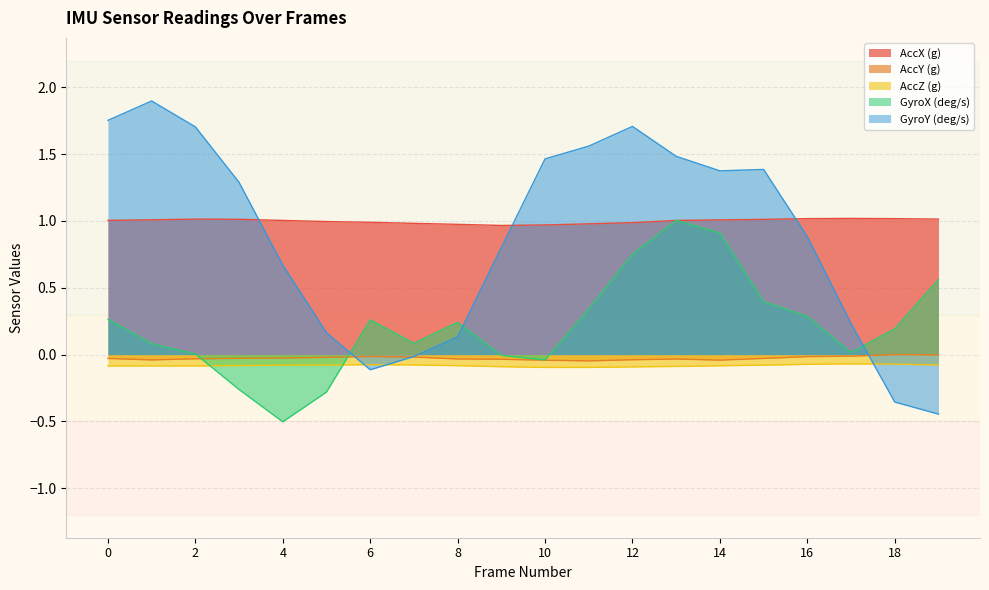

The value of GyroX (deg/s) at 2 is 0.0. True or false?

False